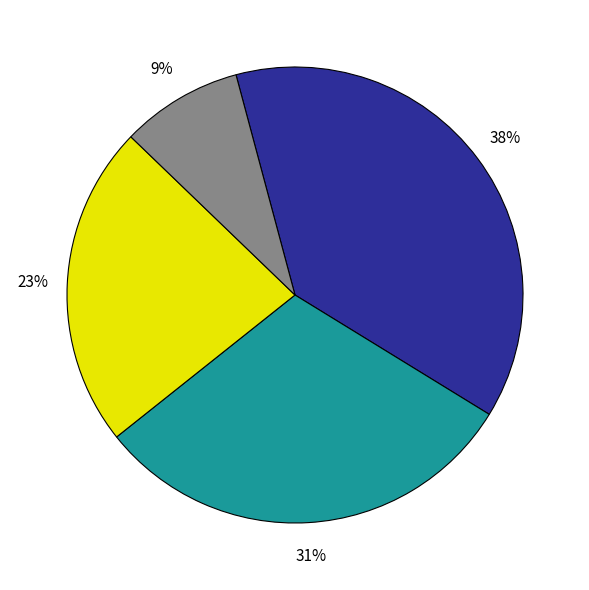

Does any single category account for the majority?

No